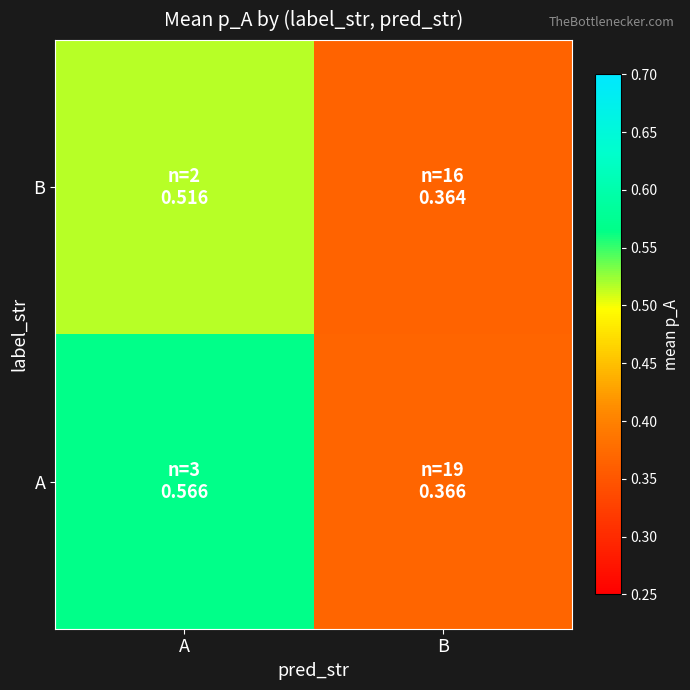

Between B and A, which is larger?

A